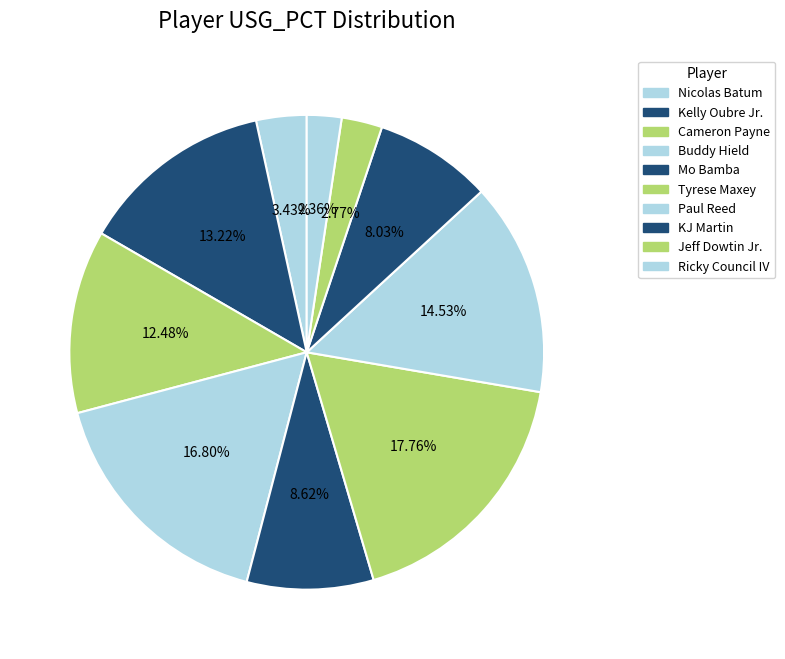

Count the number of slices in the pie.

10